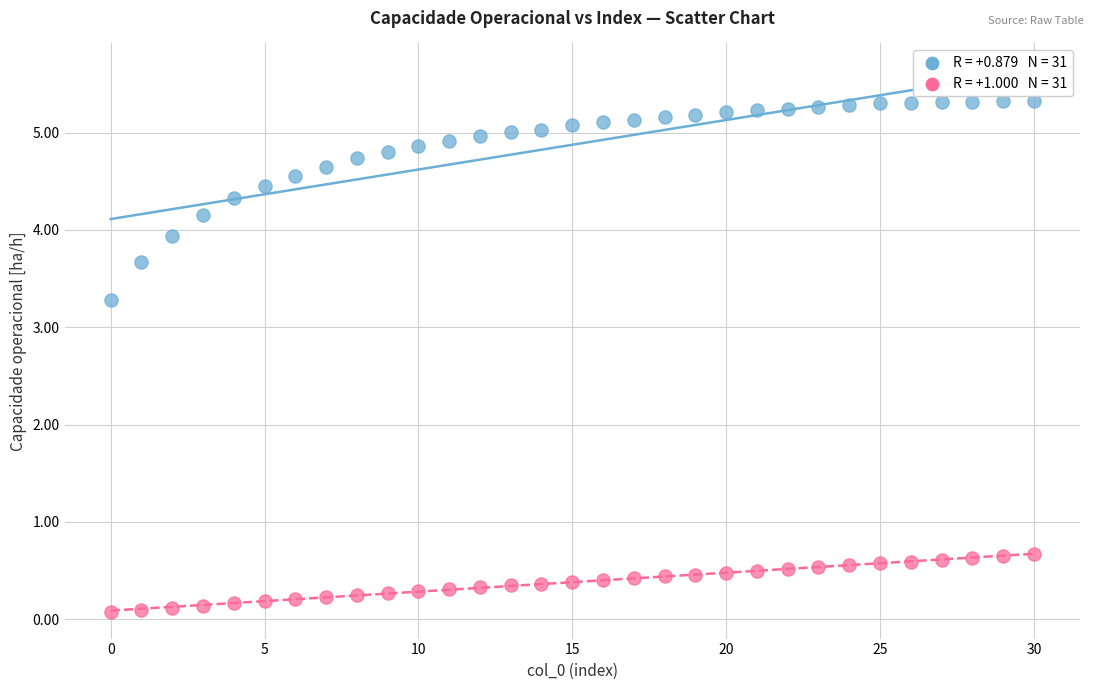

Across all data points, what is the range of Y values (max minus min)?

5.2